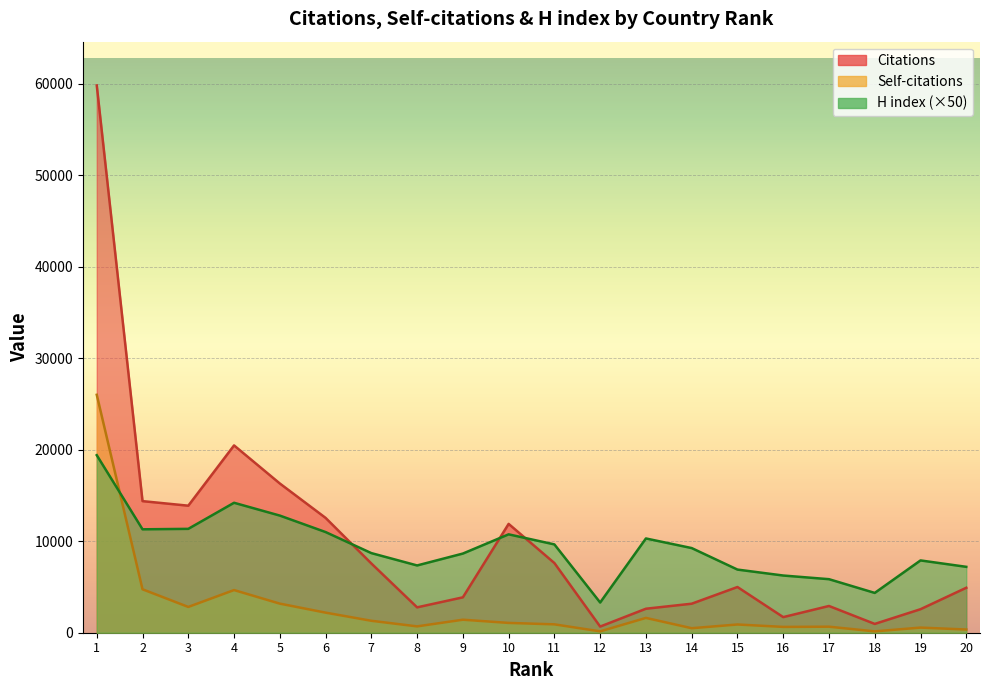

True or false: Citations and Self-citations cross at least once.

False